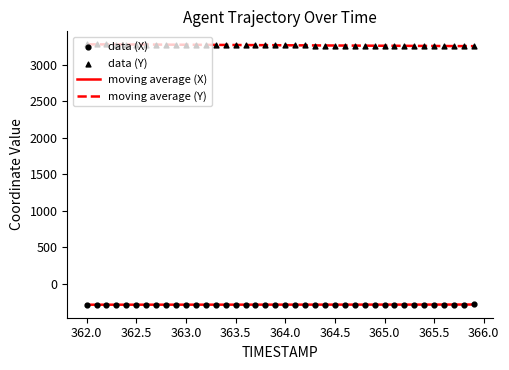

At how many categories does at least one series exceed 1727?

40